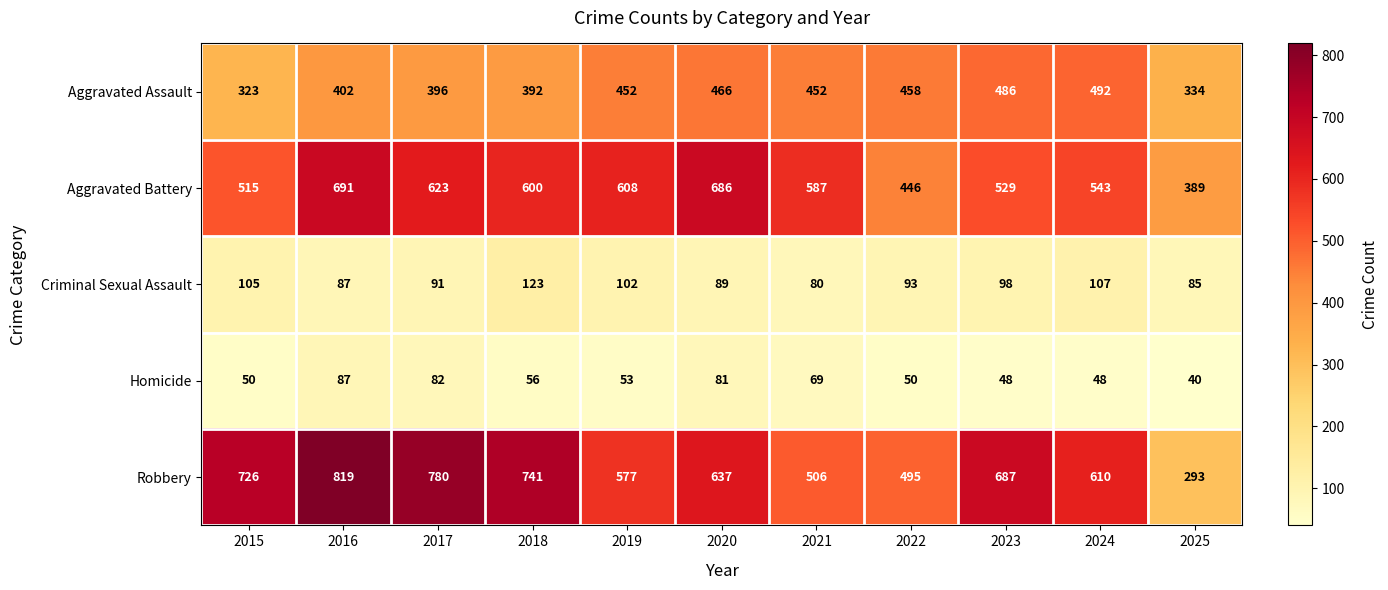

Is the value of Robbery at 2021 greater than the value of Homicide at 2018?

Yes